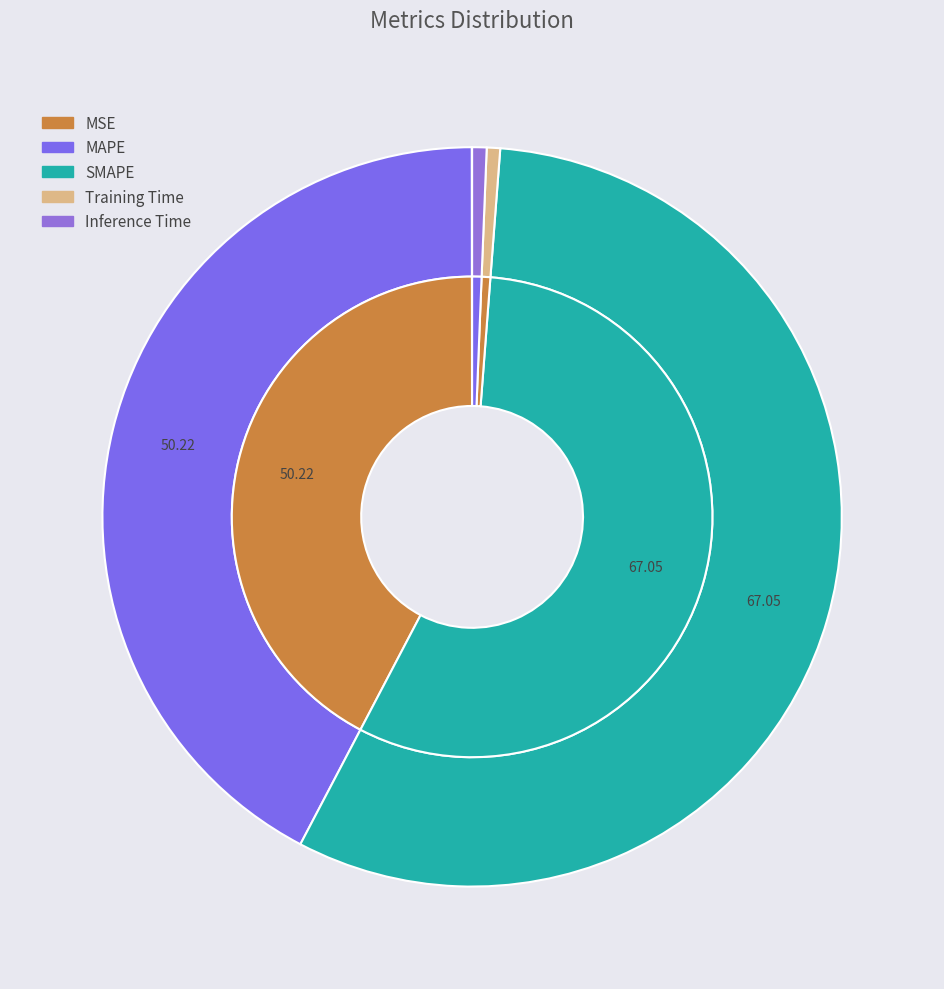

Does MSE represent more than half of the total?

No